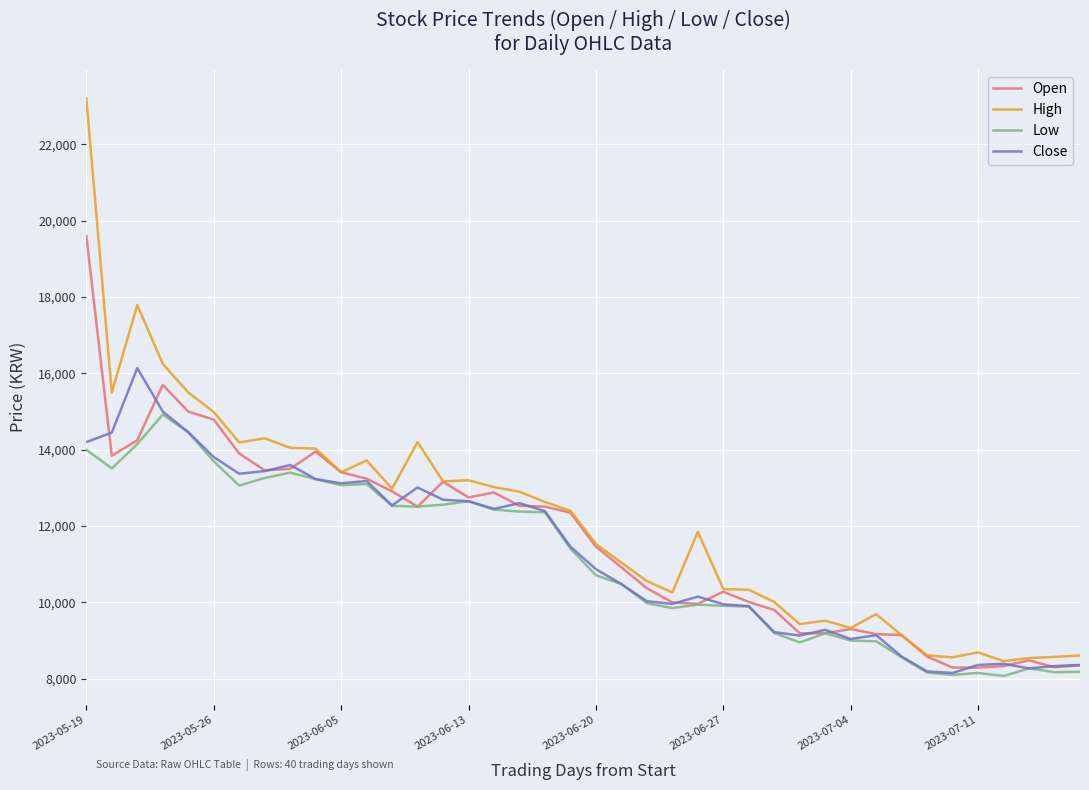

What is the difference between the second highest and minimum values in the Close series?

6850